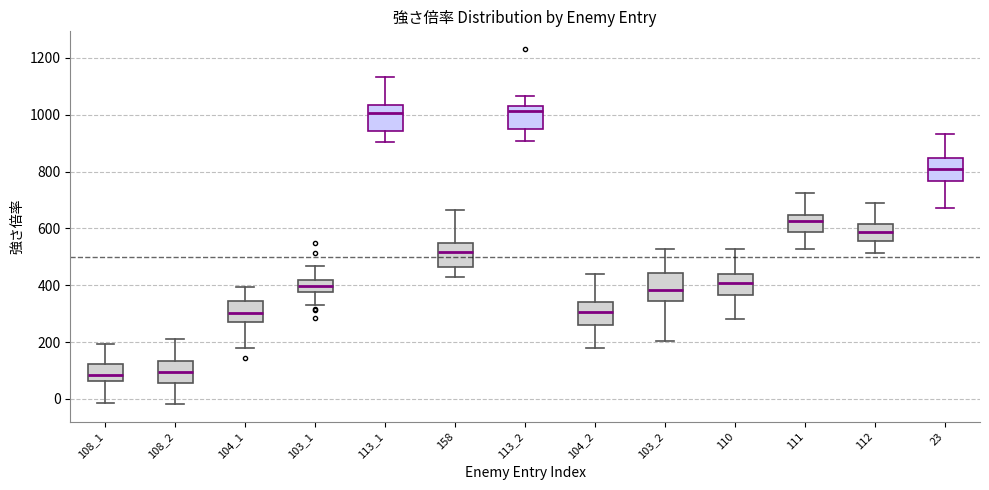

Reading left to right, read every box against the y-axis: the position of its median line, the range the box covers, and the ends of its whiskers. The values are not printed on the chart, so give them approximately, as read against the axis.

108_1: median 80, box 60 to 120, whiskers -20 to 200
108_2: median 100, box 60 to 140, whiskers -20 to 220
104_1: median 300, box 260 to 340, whiskers 180 to 400
103_1: median 400, box 380 to 420, whiskers 320 to 460
113_1: median 1000, box 940 to 1040, whiskers 900 to 1140
158: median 520, box 460 to 540, whiskers 420 to 660
113_2: median 1020, box 940 to 1040, whiskers 900 to 1060
104_2: median 300, box 260 to 340, whiskers 180 to 440
103_2: median 380, box 340 to 440, whiskers 200 to 520
110: median 400, box 360 to 440, whiskers 280 to 520
111: median 620, box 580 to 640, whiskers 520 to 720
112: median 580, box 560 to 620, whiskers 520 to 680
23: median 820, box 760 to 840, whiskers 680 to 940